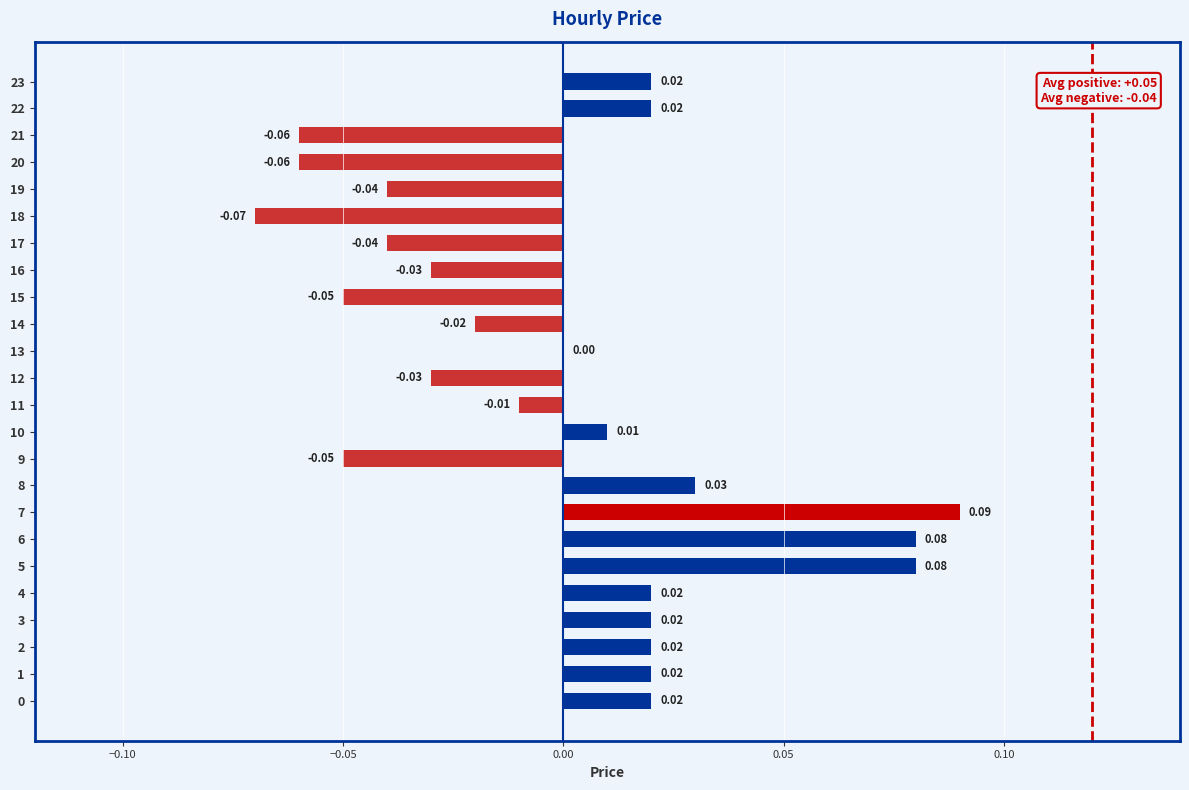

Between 13 and 6, which is larger?

6